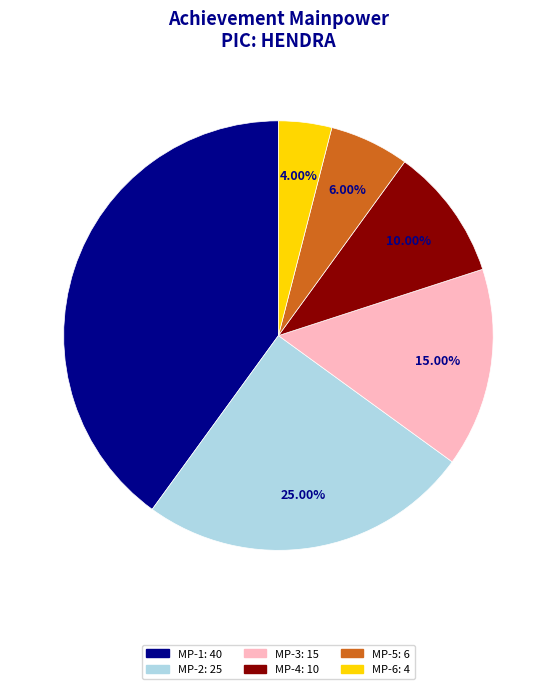

To the nearest percent, what portion does MP-5 represent?

6%